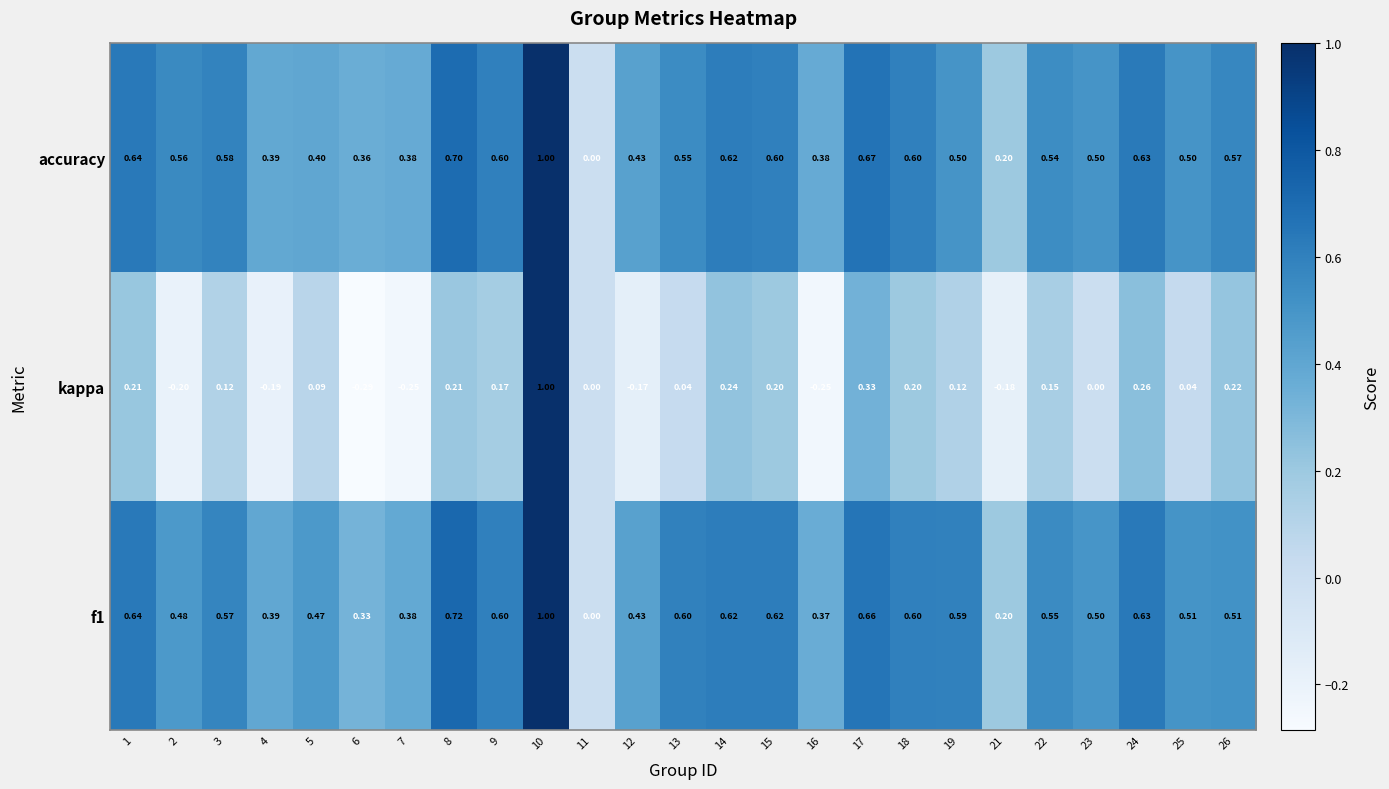

Between 3 and 23, which series saw the biggest shift?

kappa